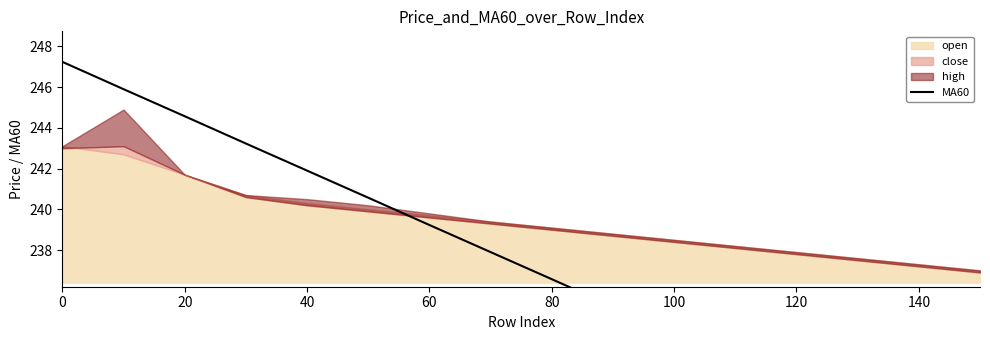

How many data points are less than 237?

8